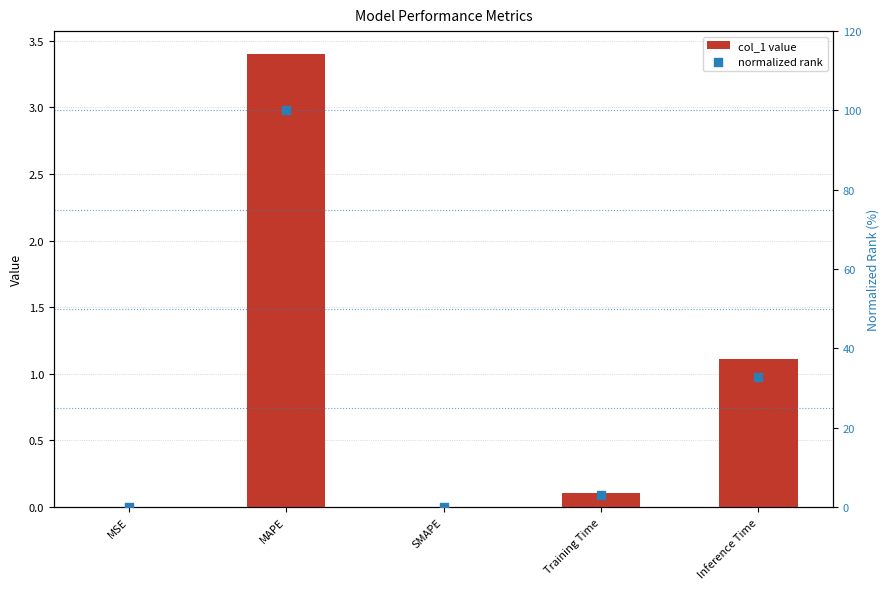

At which category is the sum across all series the highest?

MAPE